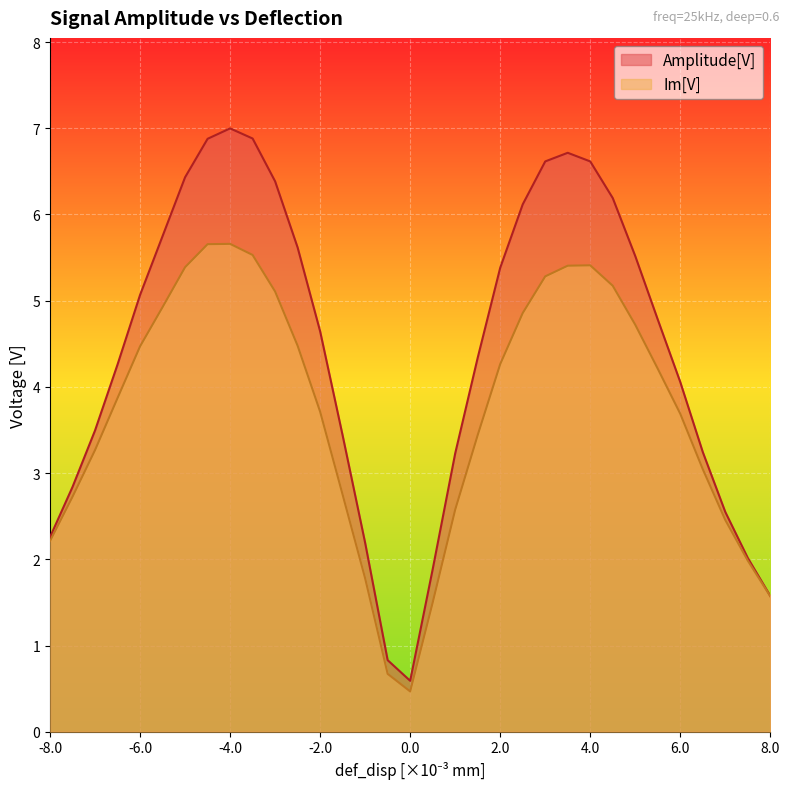

Does the chart display data point markers on the line(s)?

No